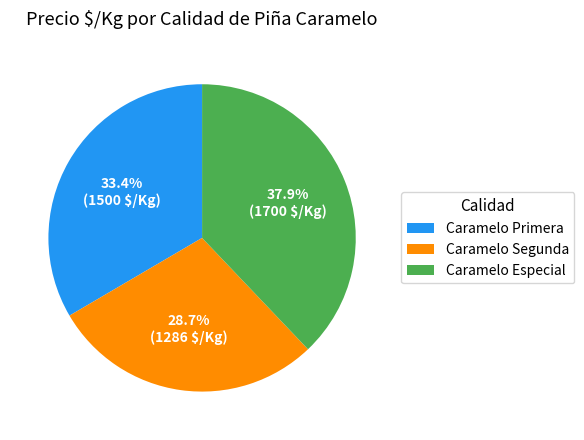

What percentage is the Caramelo Primera slice, to the nearest percent?

33%